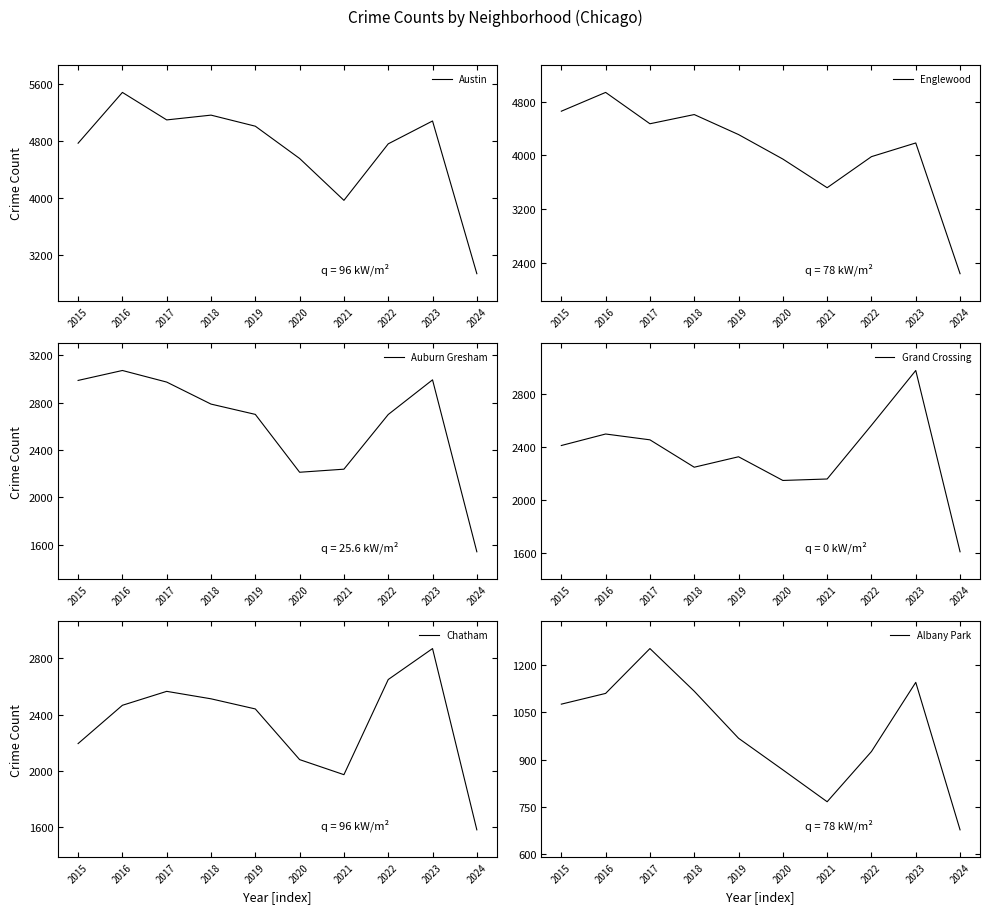

How many data points does each series have?

10